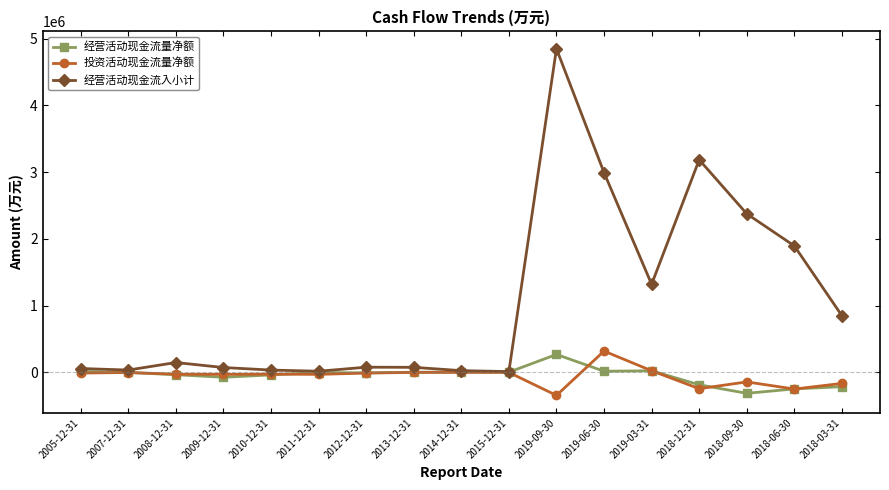

What is the minimum value shown in the chart?

-344965